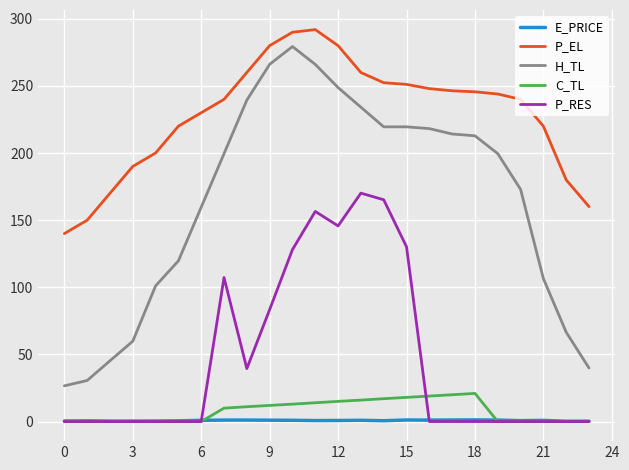

True or false: H_TL and E_PRICE cross at least once.

False